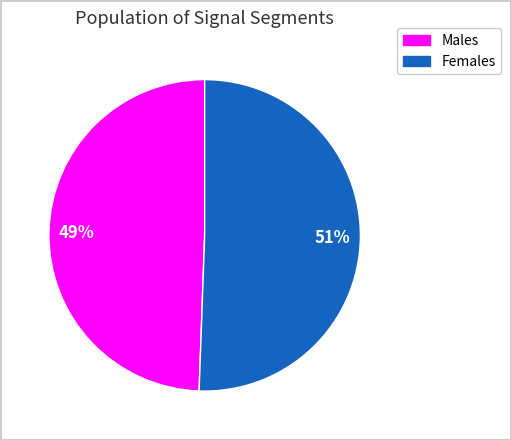

Count the number of slices in the pie.

2